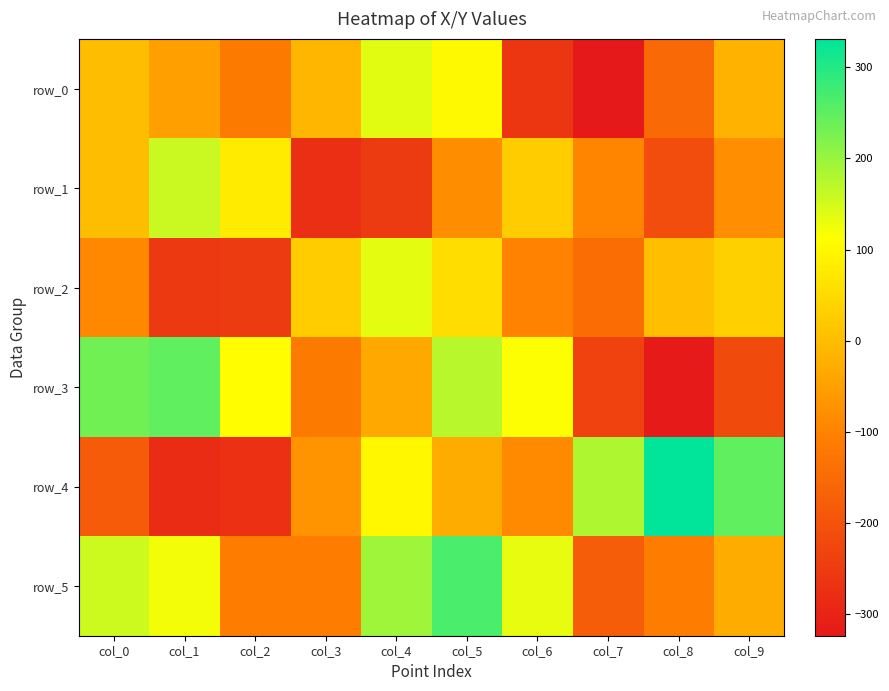

Reading left to right, transcribe all the data shown in this chart.

row_0: 0.0	-47.7	-115.1	-11.0	138.9	101.7	-261.3	-323.8	-151.4	-15.8
row_1: 0.0	158.5	79.9	-275.8	-251.4	-81.4	26.3	-97.7	-213.6	-78.9
row_2: -89.8	-252.6	-251.0	25.4	134.4	55.3	-100.4	-144.8	3.3	33.9
row_3: 232.8	248.7	110.5	-115.2	-35.2	174.2	115.3	-236.6	-320.9	-217.1
row_4: -182.8	-281.9	-274.5	-71.0	98.8	-29.1	-87.6	182.0	331.2	248.4
row_5: 155.0	122.4	-110.3	-111.3	195.4	267.1	134.1	-176.8	-110.4	-27.1